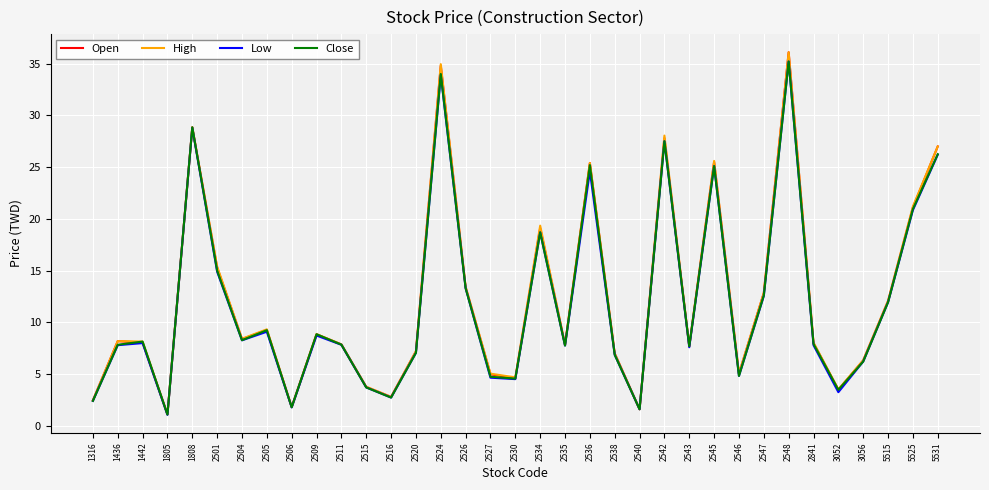

What is the lowest value of the Open series?

1.1